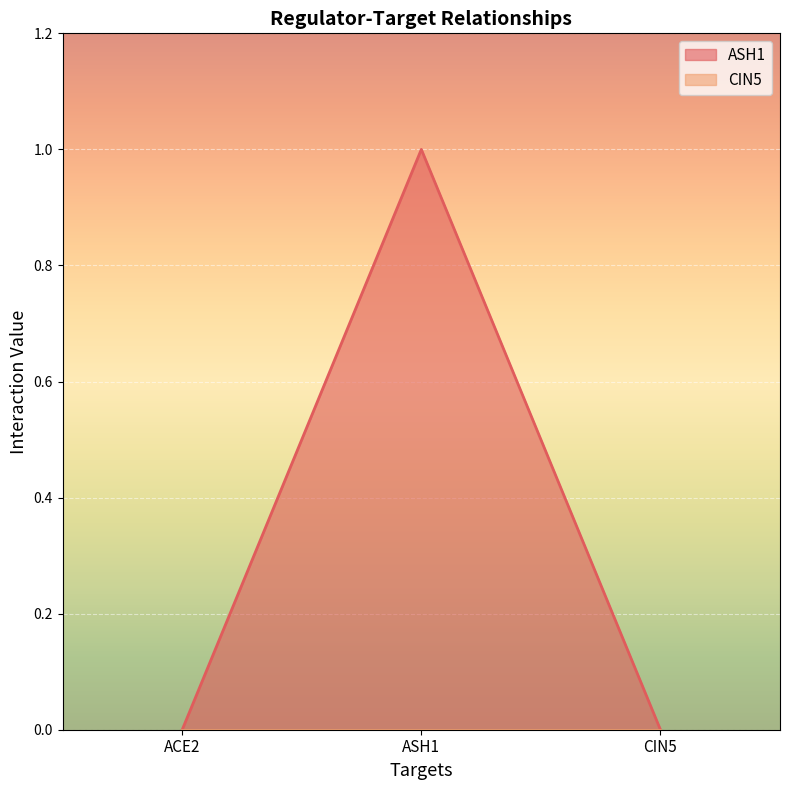

What is the difference between the values at ASH1 and ACE2?

1